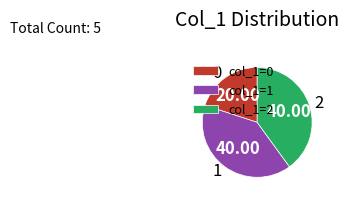

What is the ratio of the value at col_1=1 to the value at col_1=2?

1.0